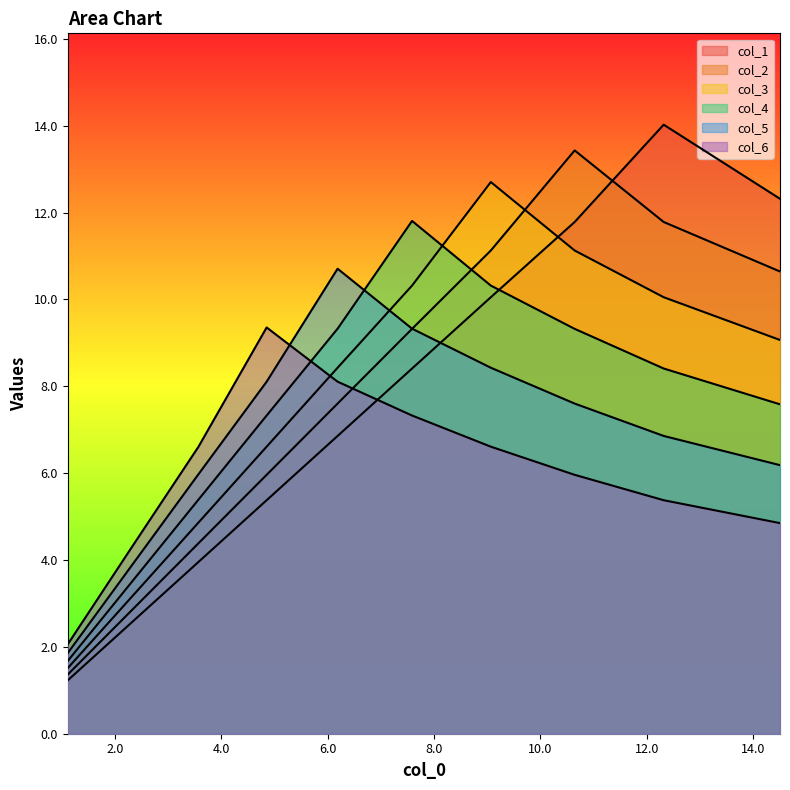

Is it true that col_5 equals 6.0 at 14.0?

True